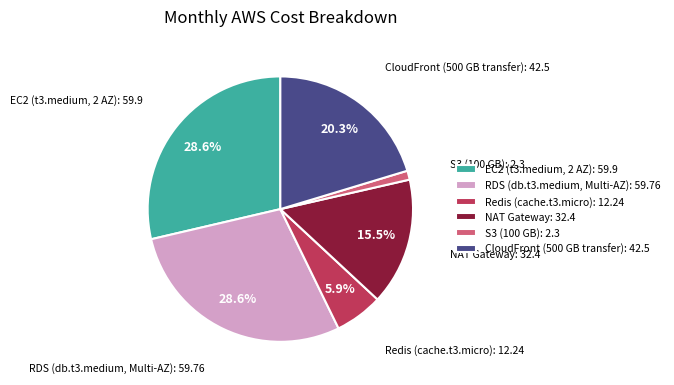

Is there a majority slice in this chart?

No